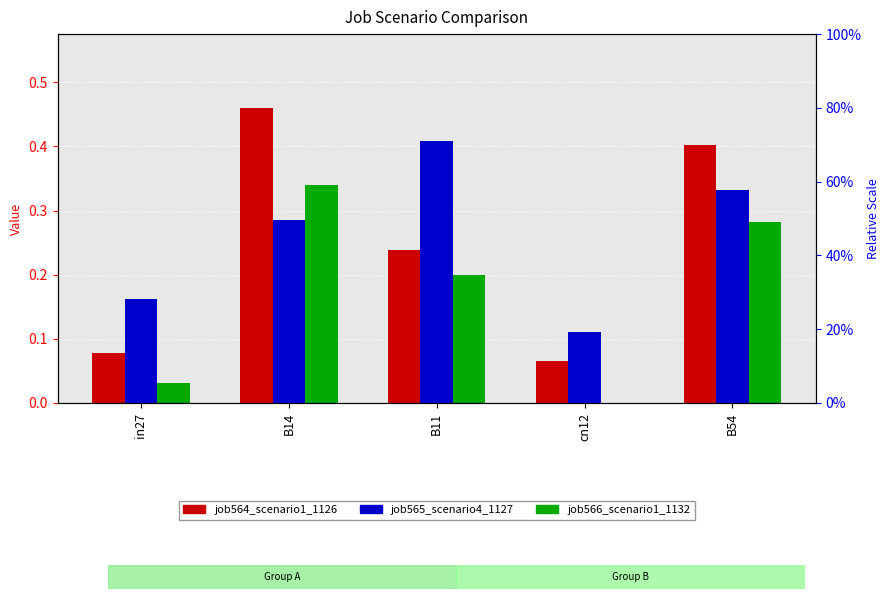

The value of job566_scenario1_1132 at in27 is 0.0. True or false?

False